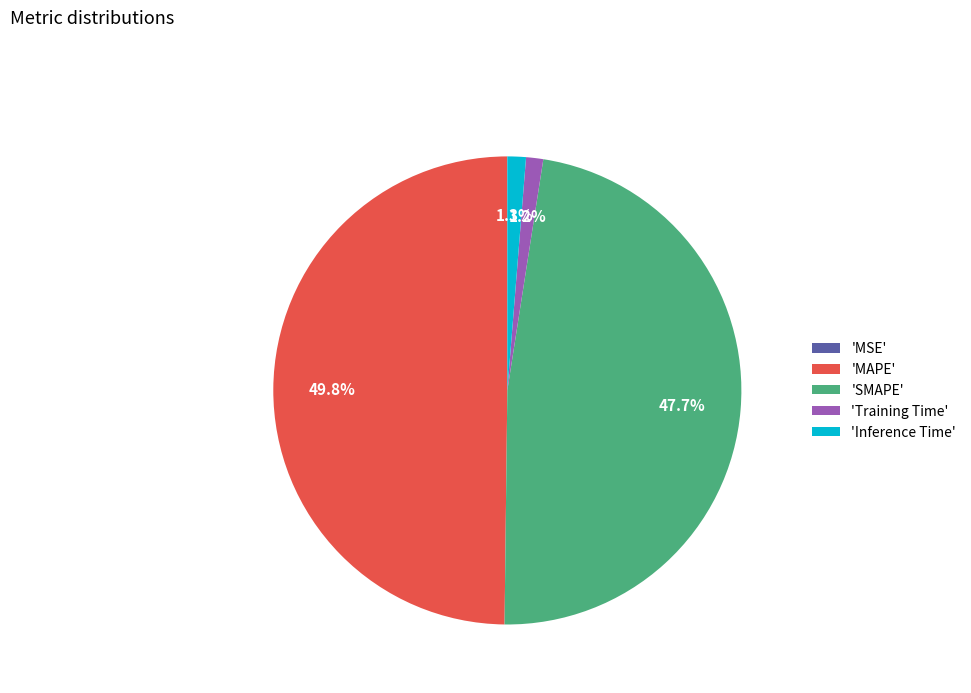

Which slice is the largest?

'MAPE'